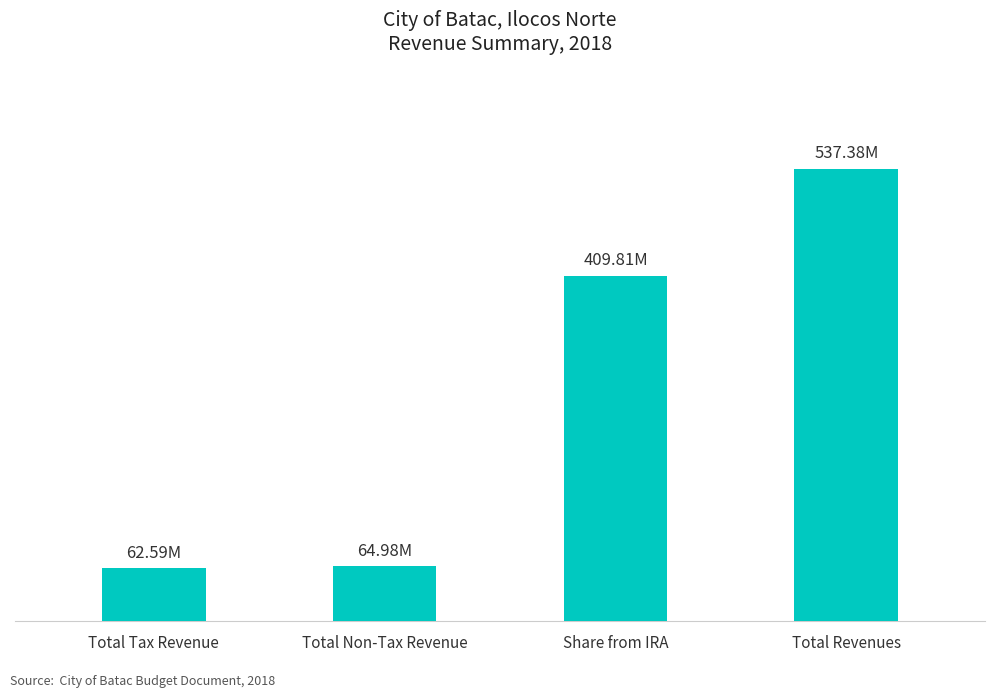

What is the sum of the values at Total Revenues and Total Tax Revenue?

599969036.6